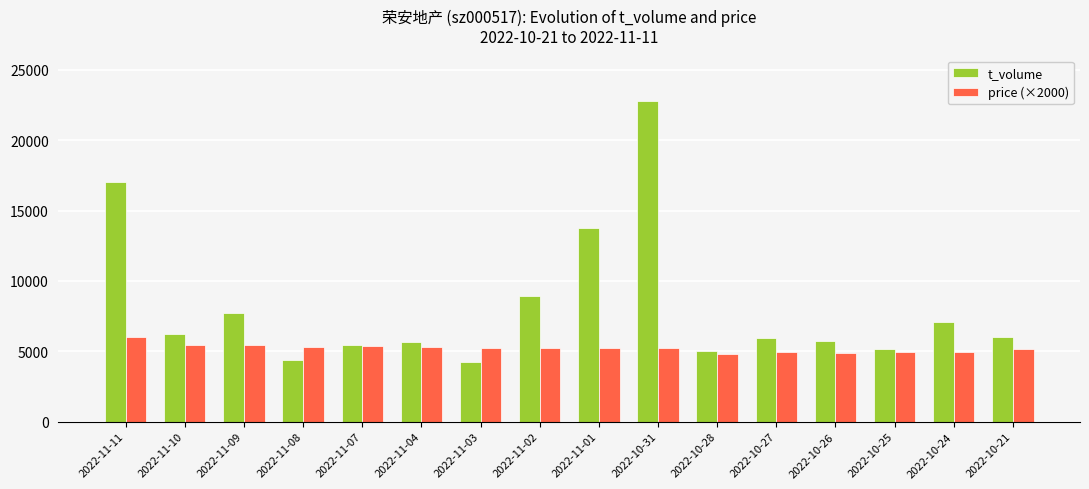

What is the total value across all series at 2022-11-10?

11695